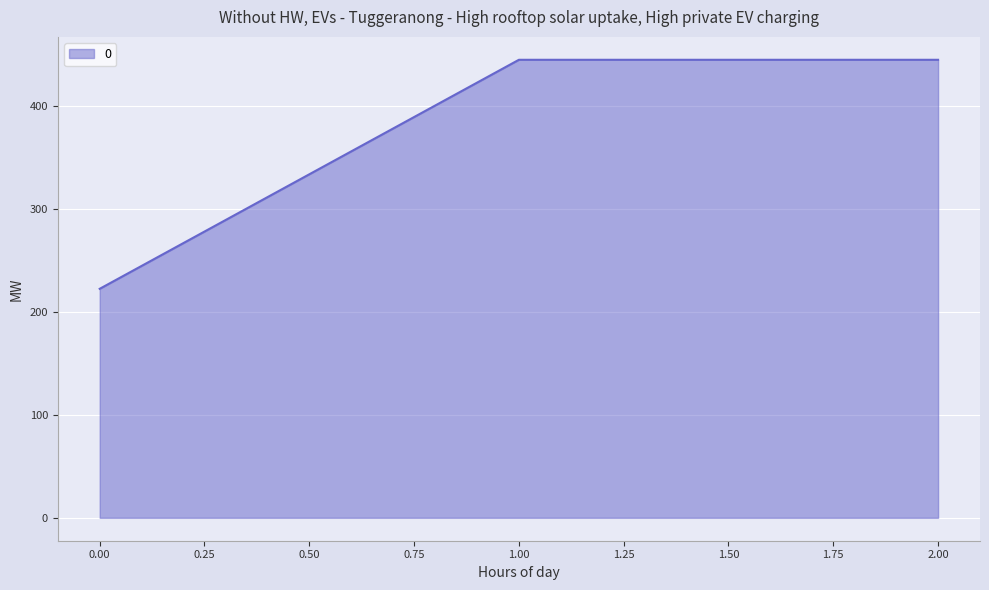

At which label does the data first exceed 444?

1.00